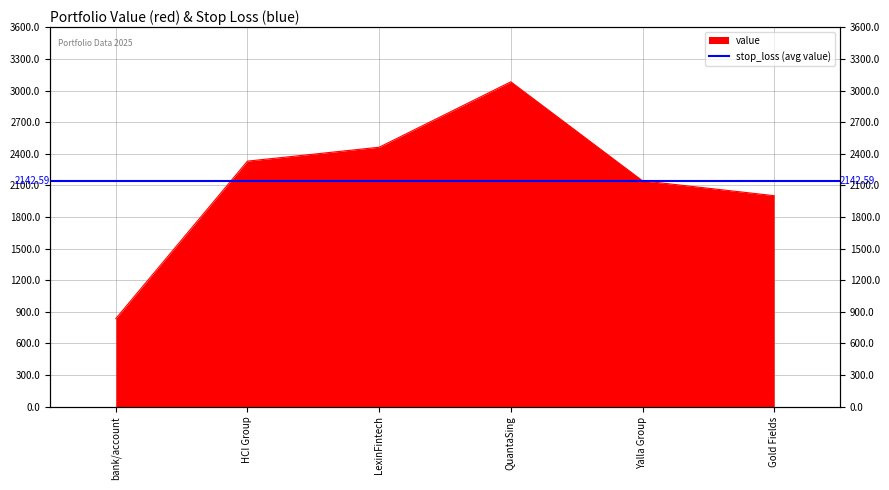

Which has a higher value, QuantaSing or Gold Fields?

QuantaSing